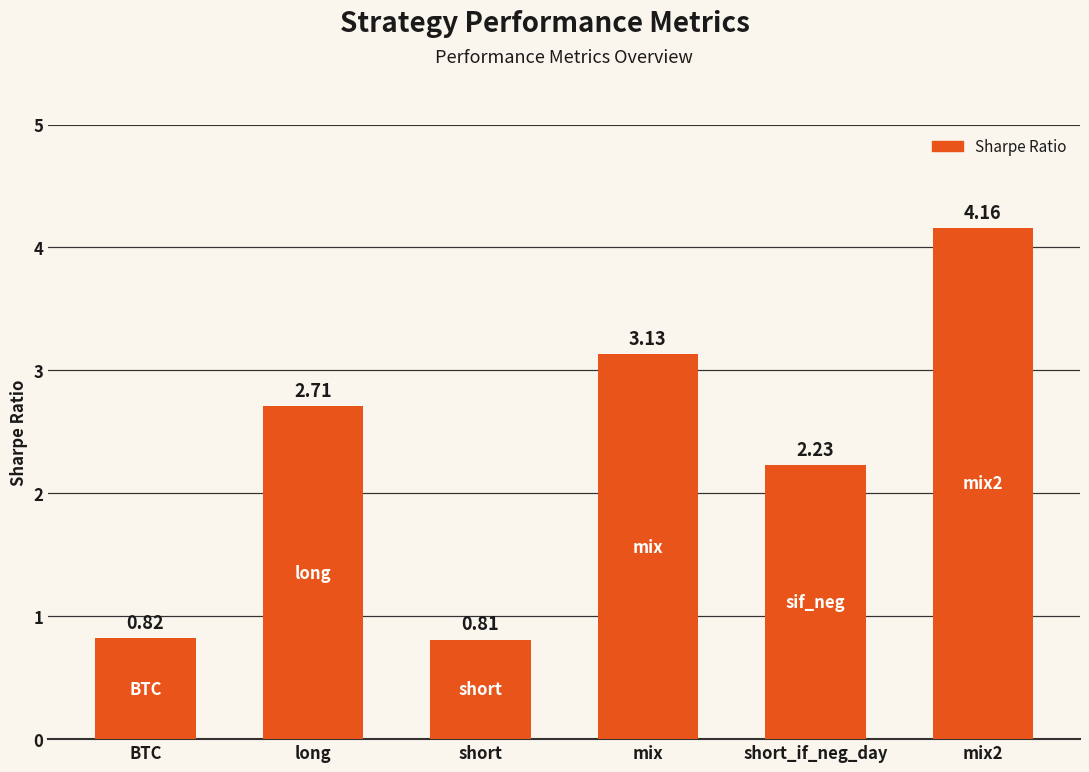

How many data points are above 2?

4